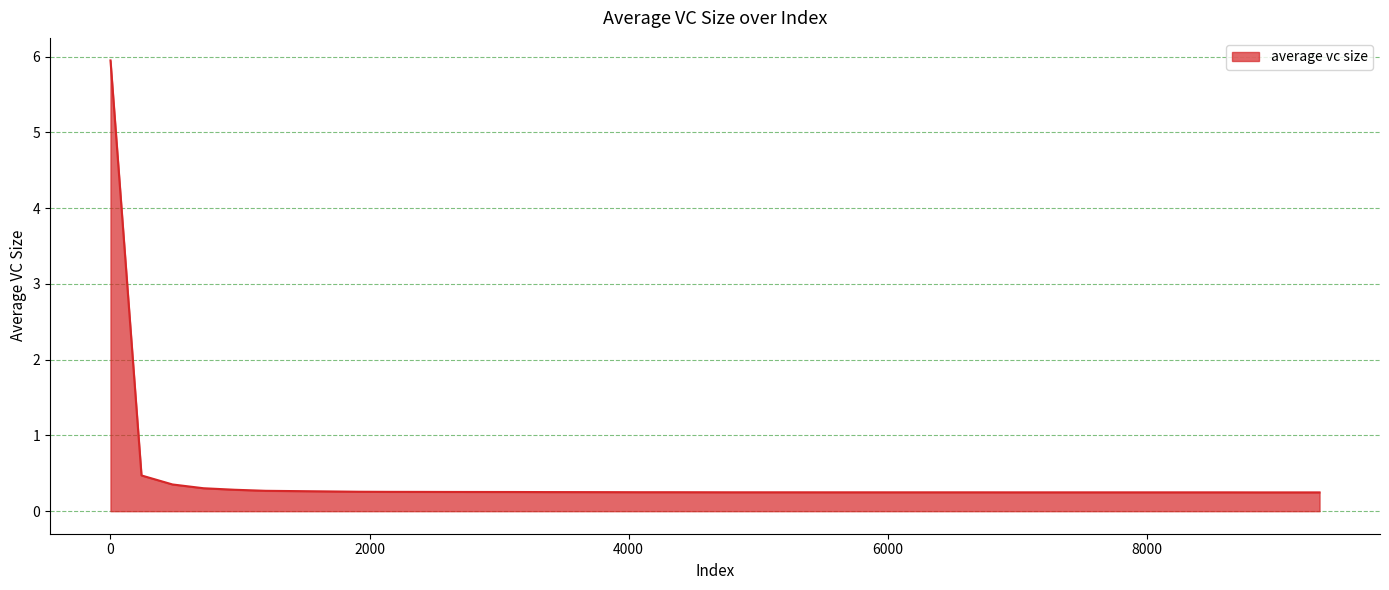

How many series are shown in this chart?

1